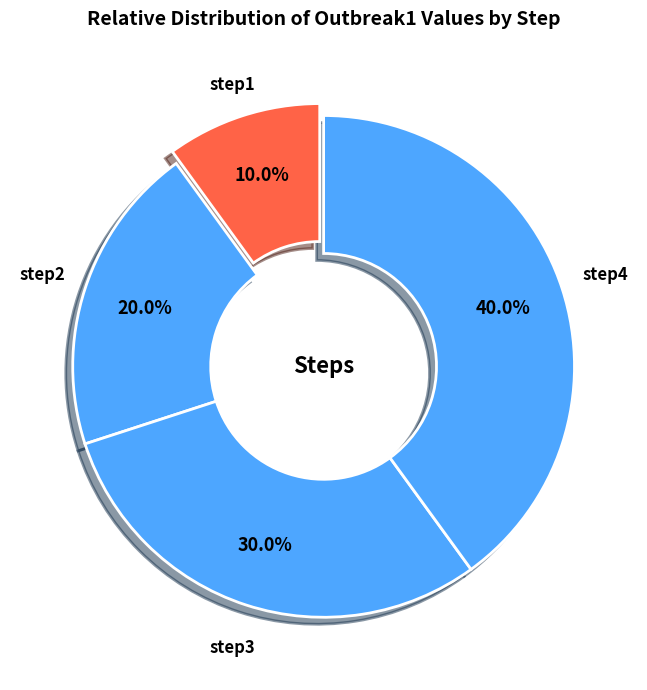

Rank the categories by value from highest to lowest.

step4, step3, step2, step1